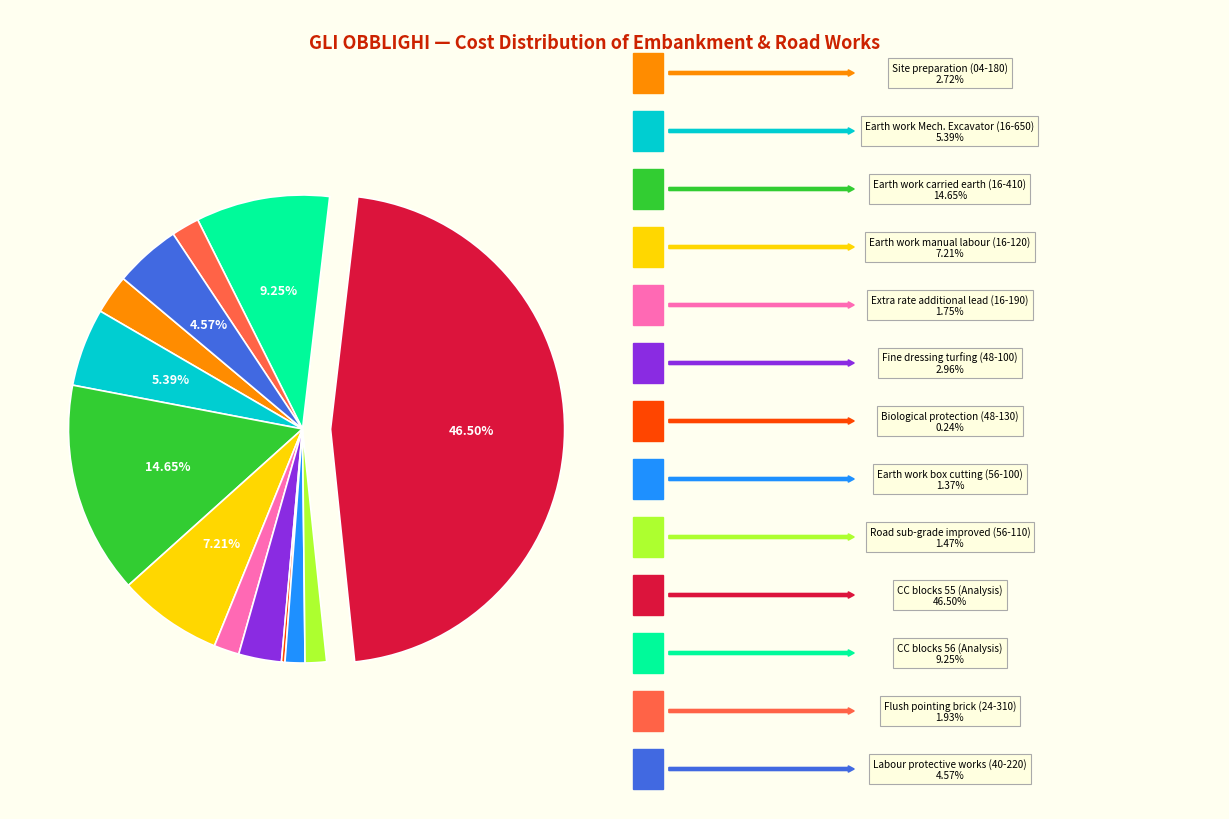

Does any single category account for the majority?

No